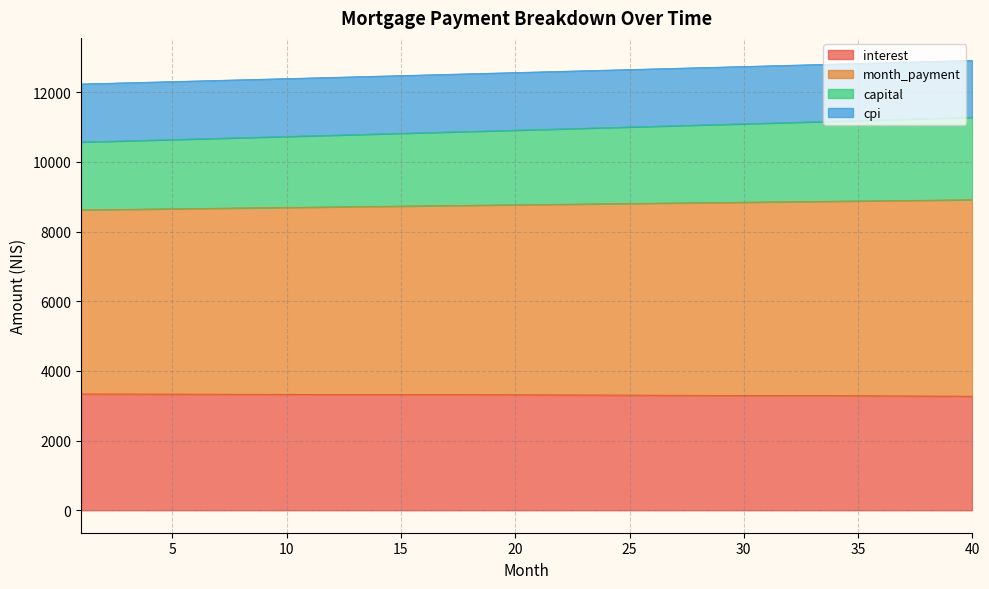

True or false: cpi and interest intersect in this chart.

False